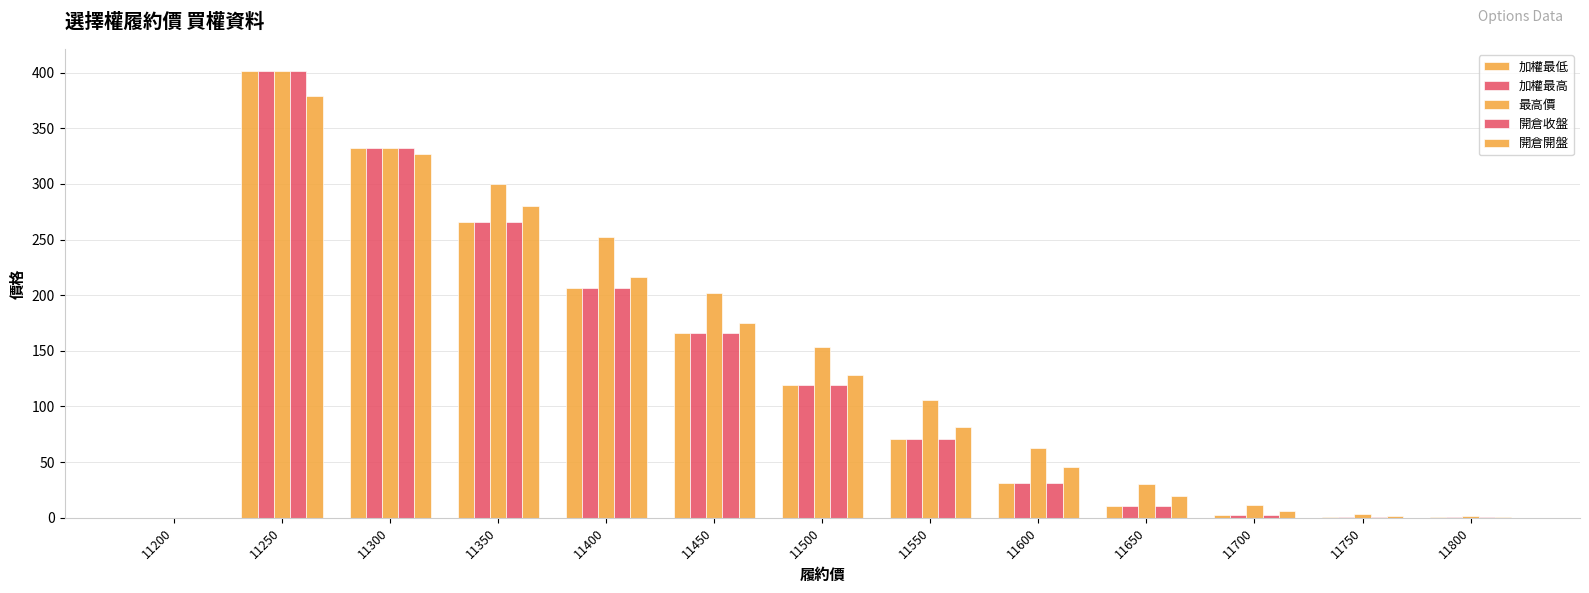

Does the chart contain stacked bars?

No